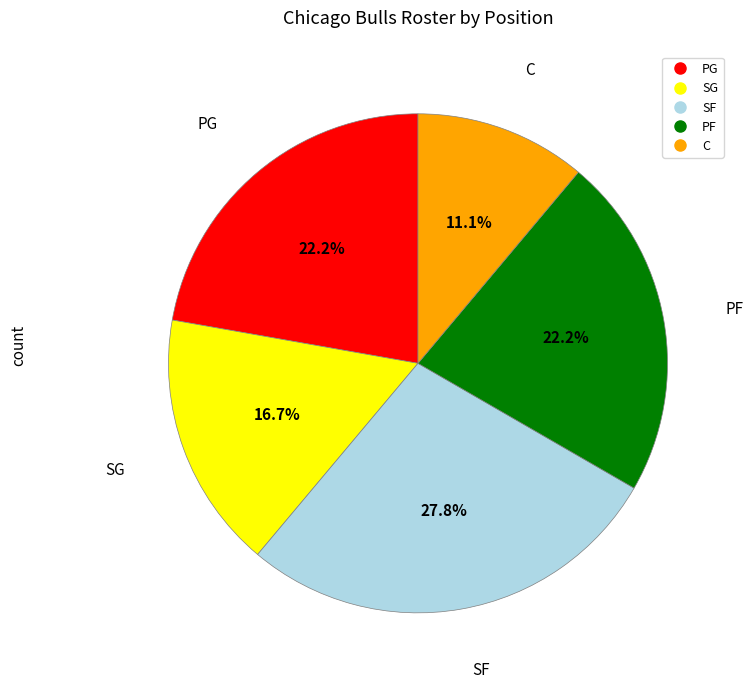

What is the ratio of the value at PF to the value at PG?

1.0